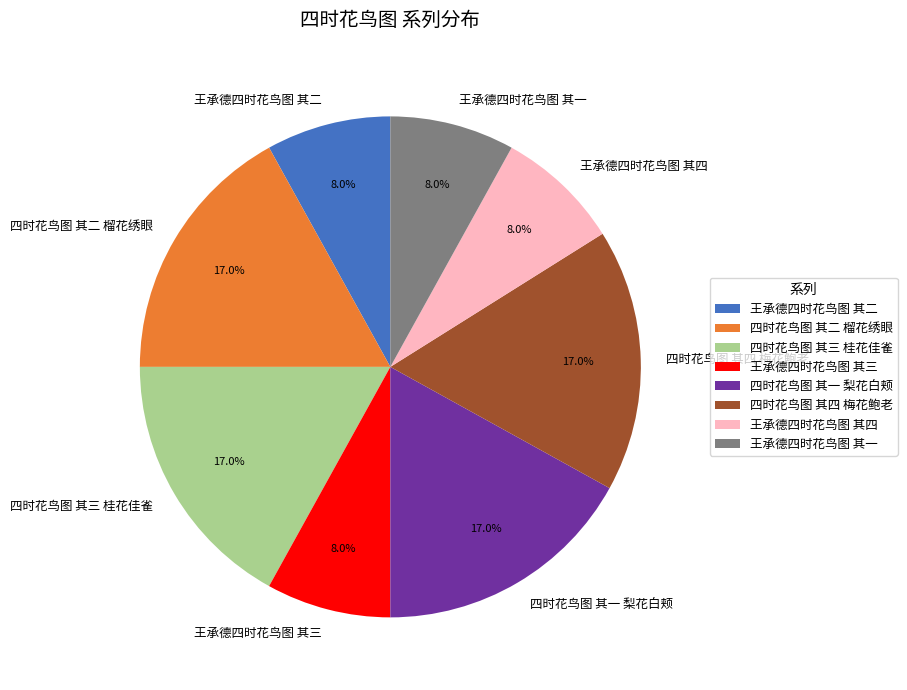

To the nearest percent, what is the difference between the 四时花鸟图 其一 梨花白颊 and 王承德四时花鸟图 其四 slice percentages?

9%